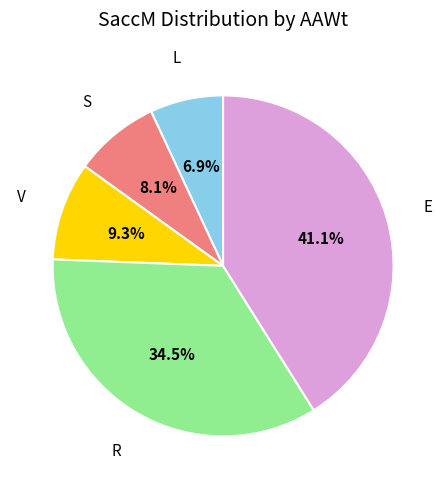

Is there a majority slice in this chart?

No